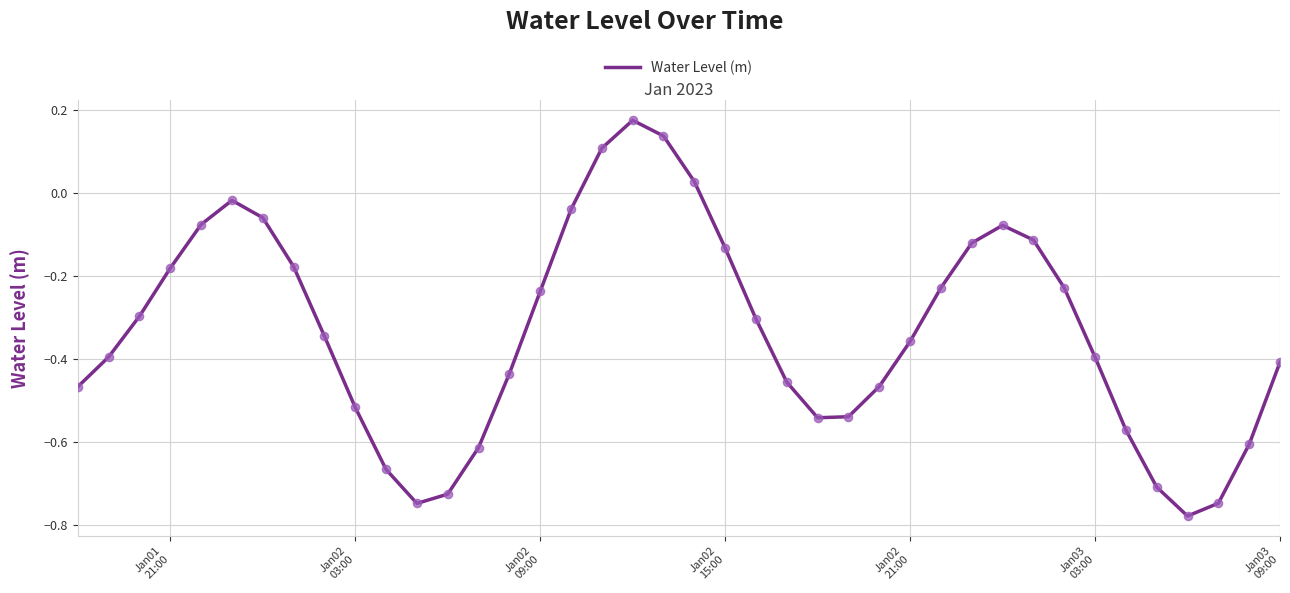

What is the difference between the maximum and minimum values?

1.0